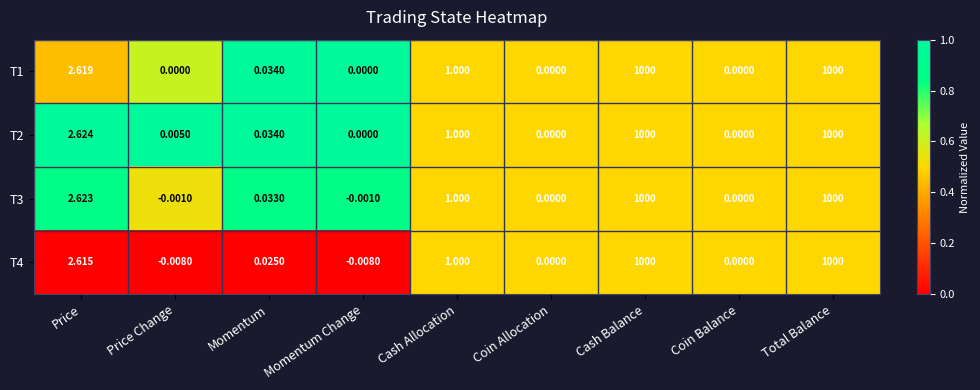

At which label is T3 closest to 499?

Price